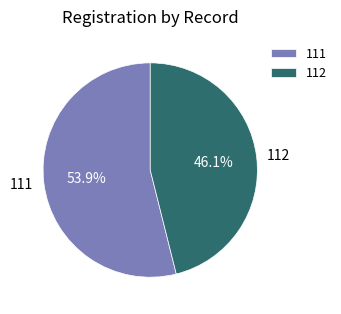

Is the sum of 112 and 111 greater than half?

Yes